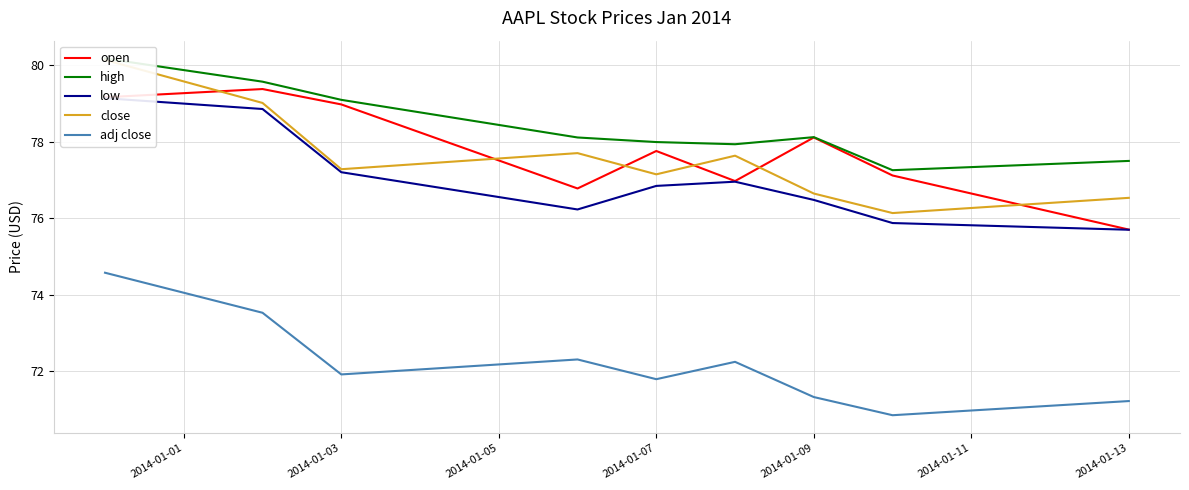

What is the lowest value of the open series?

75.7